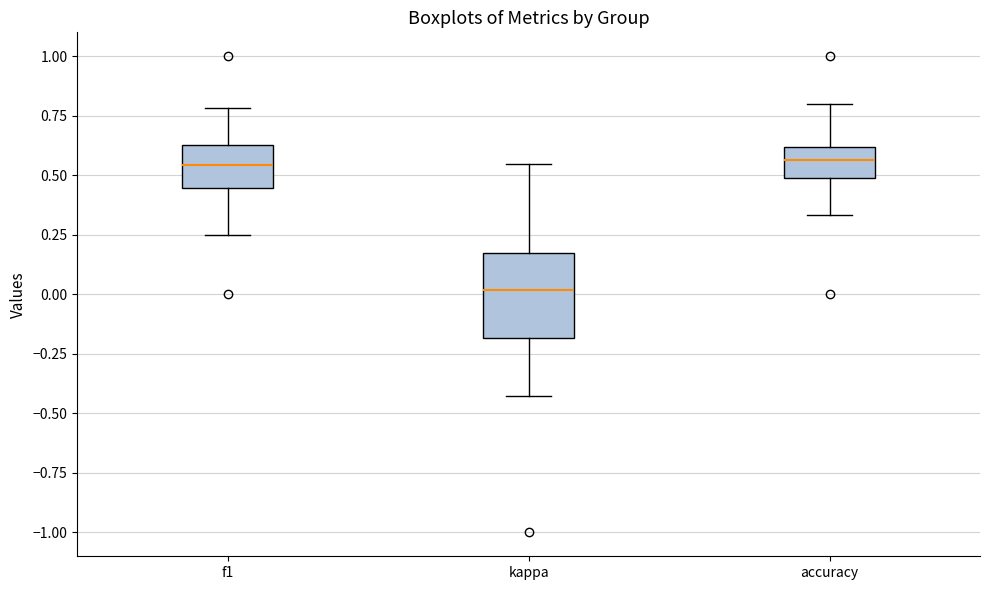

Which box has the lowest median line?

kappa